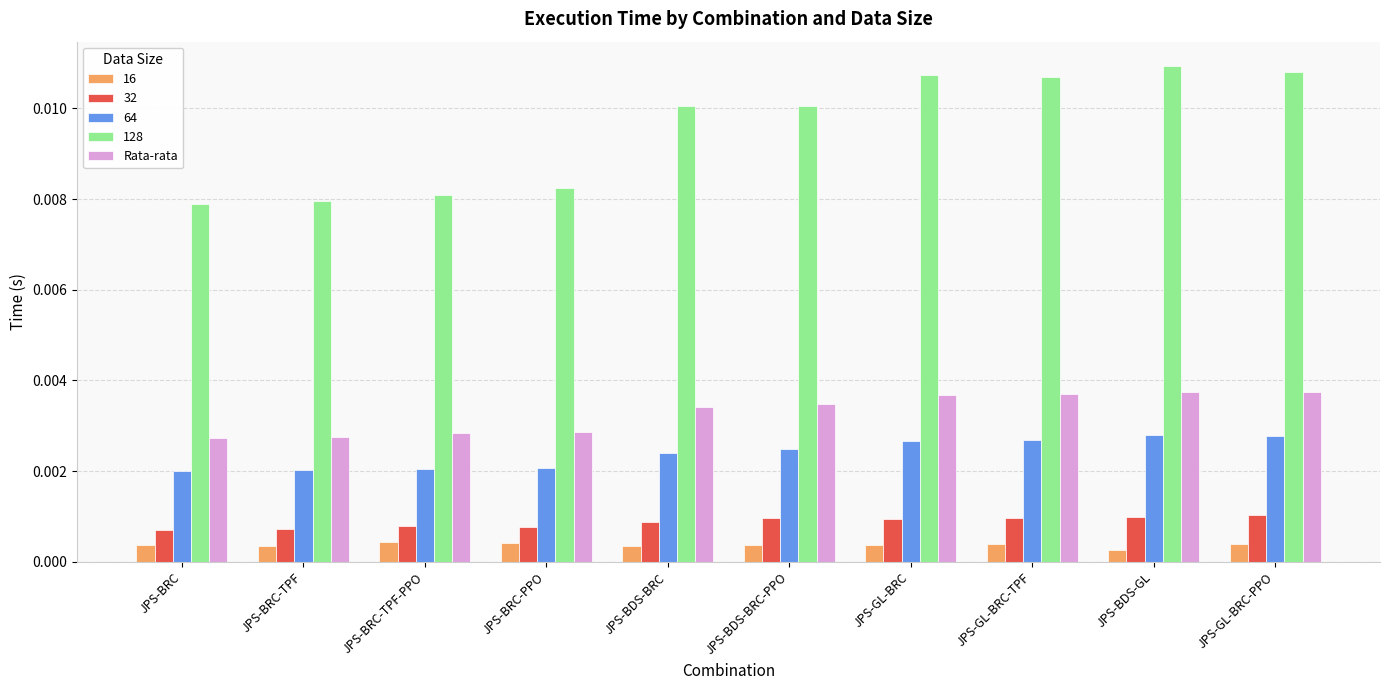

How many series are shown in this chart?

5